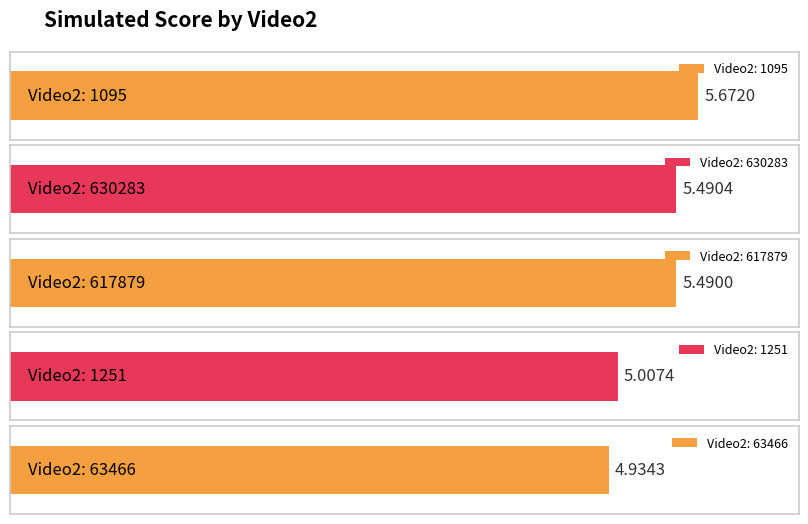

At which category does the chart reach its minimum across all series?

63466